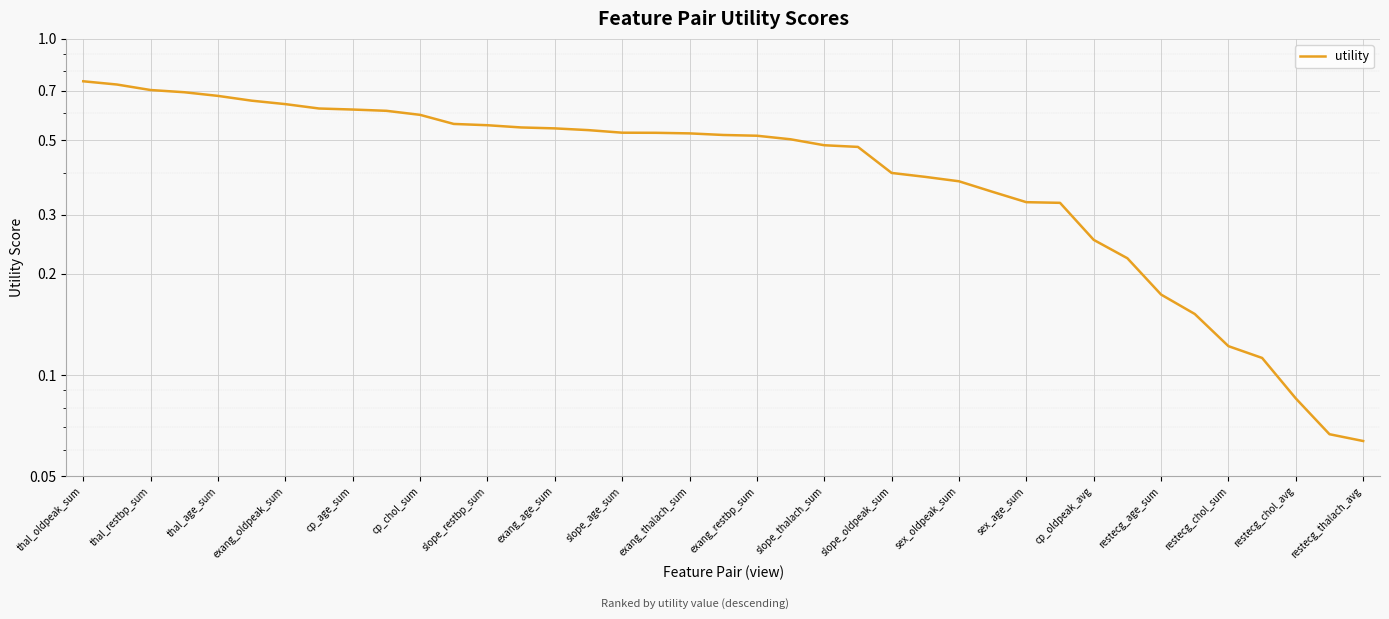

What is the smallest value displayed?

0.1